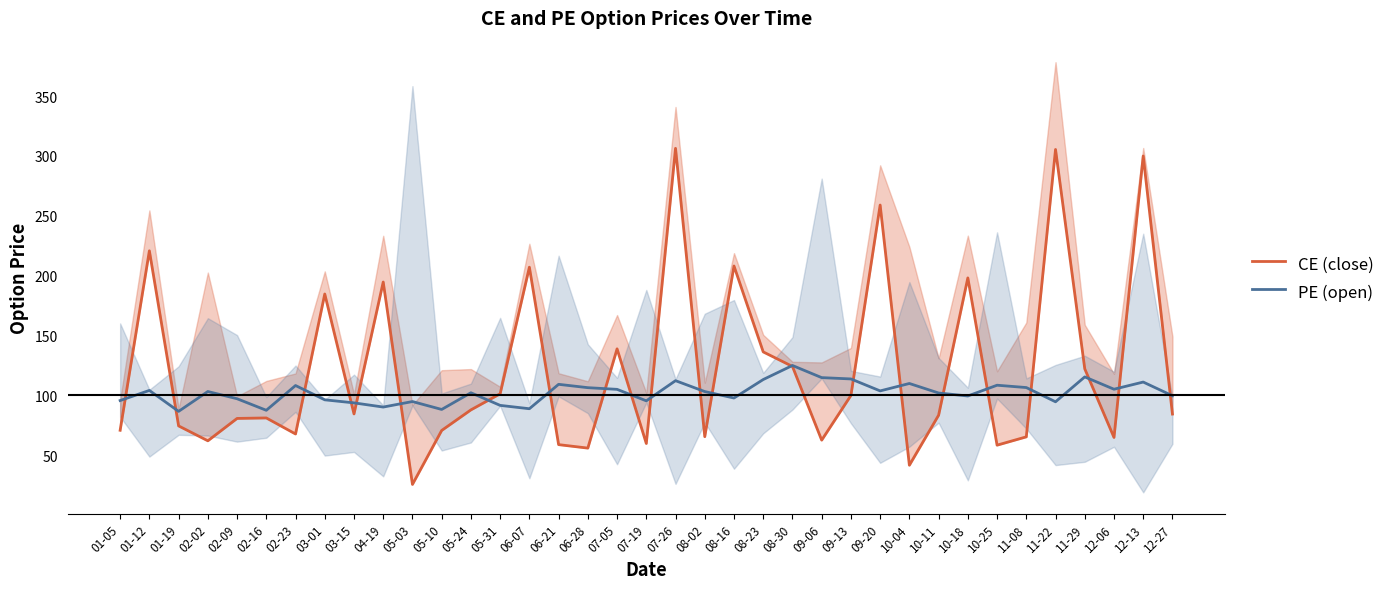

Reading left to right, list all the values displayed in this chart.

CE (close): 01-05=70.7	01-12=220.7	01-19=74.3	02-02=61.9	02-09=80.6	02-16=81.0	02-23=67.6	03-01=184.6	03-15=84.3	04-19=194.6	05-03=25.4	05-10=70.5	05-24=87.8	05-31=101.2	06-07=207.0	06-21=58.7	06-28=55.8	07-05=138.8	07-19=59.6	07-26=306.4	08-02=65.3	08-16=208.0	08-23=136.2	08-30=124.0	09-06=62.5	09-13=99.8	09-20=258.9	10-04=41.5	10-11=83.3	10-18=198.1	10-25=58.2	11-08=65.2	11-22=305.4	11-29=122.0	12-06=64.7	12-13=299.9	12-27=84.2
PE (open): 01-05=95.5	01-12=104.0	01-19=86.5	02-02=103.1	02-09=97.0	02-16=87.4	02-23=108.1	03-01=96.2	03-15=93.6	04-19=90.1	05-03=94.7	05-10=88.1	05-24=102.0	05-31=91.5	06-07=88.7	06-21=109.1	06-28=106.3	07-05=104.9	07-19=95.3	07-26=112.2	08-02=103.0	08-16=97.7	08-23=113.1	08-30=124.8	09-06=114.7	09-13=113.6	09-20=103.6	10-04=109.8	10-11=101.8	10-18=99.3	10-25=108.3	11-08=106.4	11-22=94.5	11-29=115.3	12-06=105.0	12-13=111.0	12-27=99.5